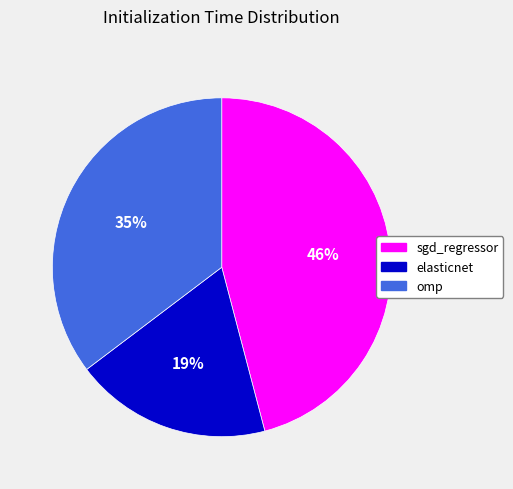

To the nearest percent, what is the difference between the largest and smallest slice percentages?

27%